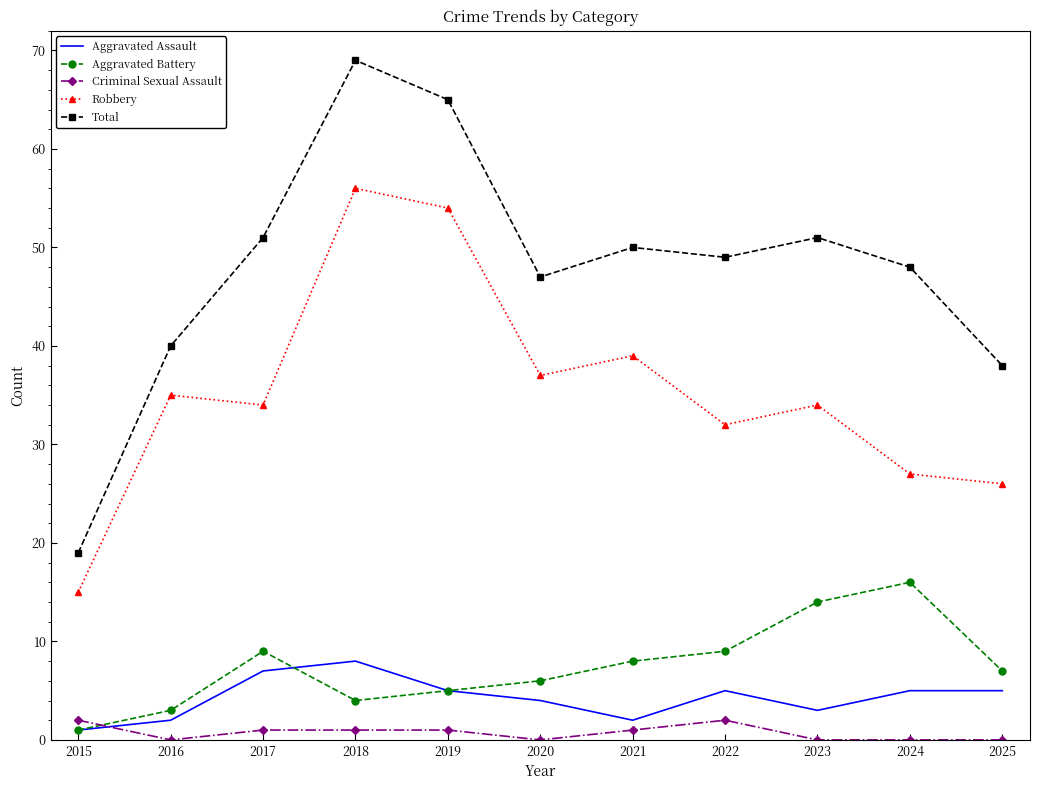

What are all the series names shown in the legend?

Aggravated Assault, Aggravated Battery, Criminal Sexual Assault, Robbery, Total